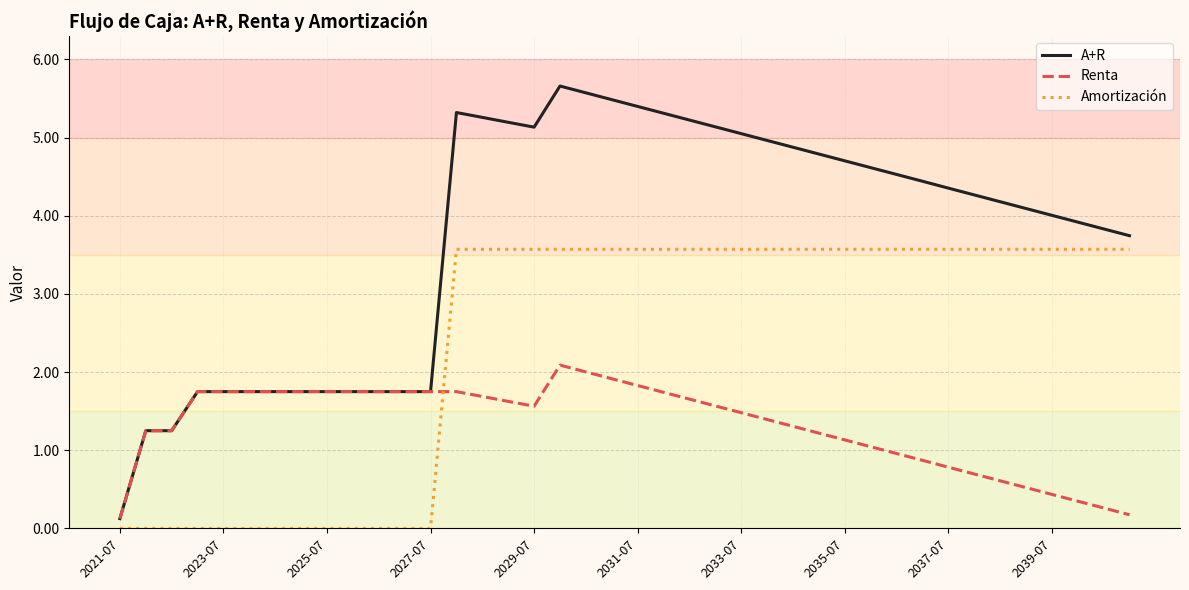

Count the number of categories in the chart.

40